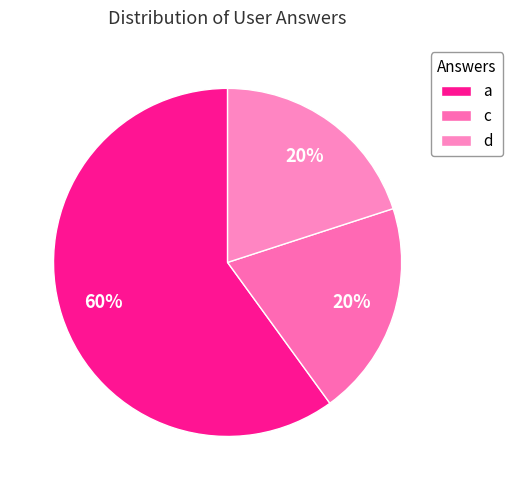

Which slice is the smallest?

c